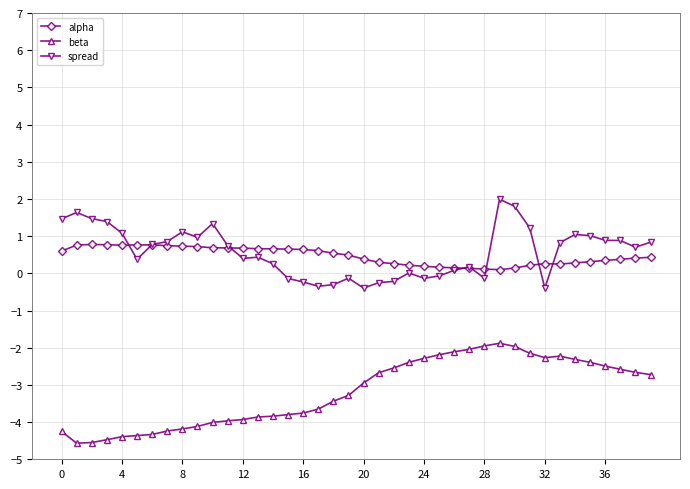

True or false: beta and spread cross at least once.

False